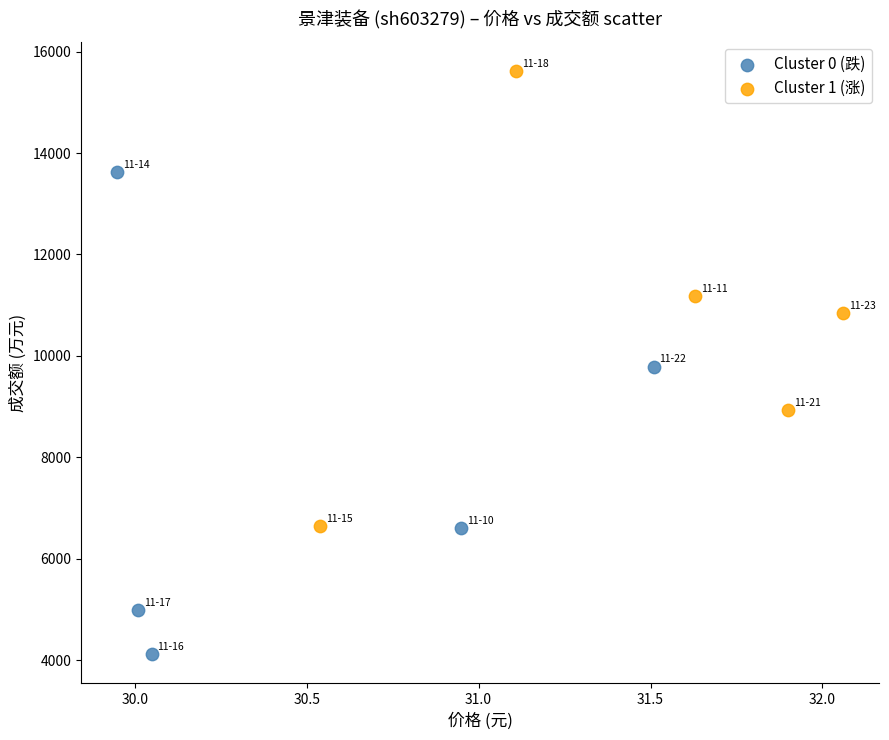

Which series contains the lowest Y value?

Cluster 0 (跌)